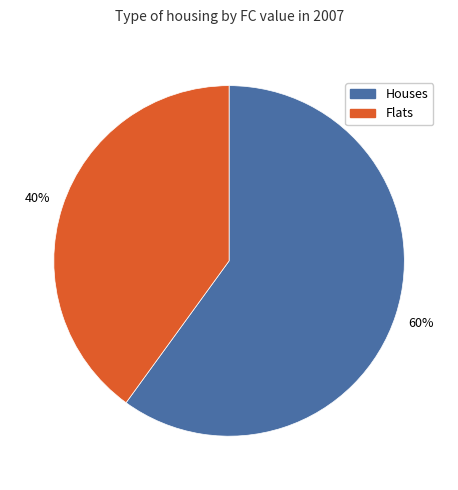

Which has a higher value, Houses or Flats?

Houses